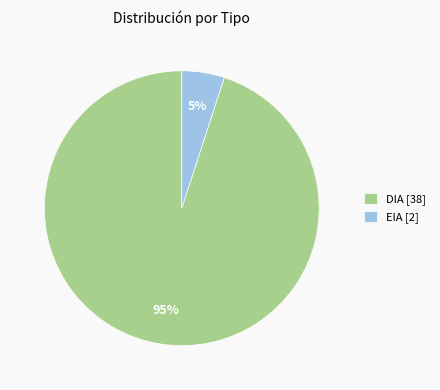

Between DIA [38] and EIA [2], which is larger?

DIA [38]